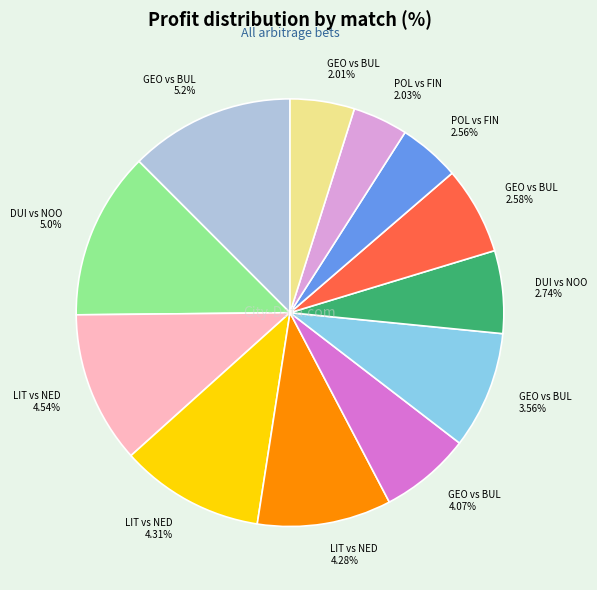

How many slices are in this pie chart?

12